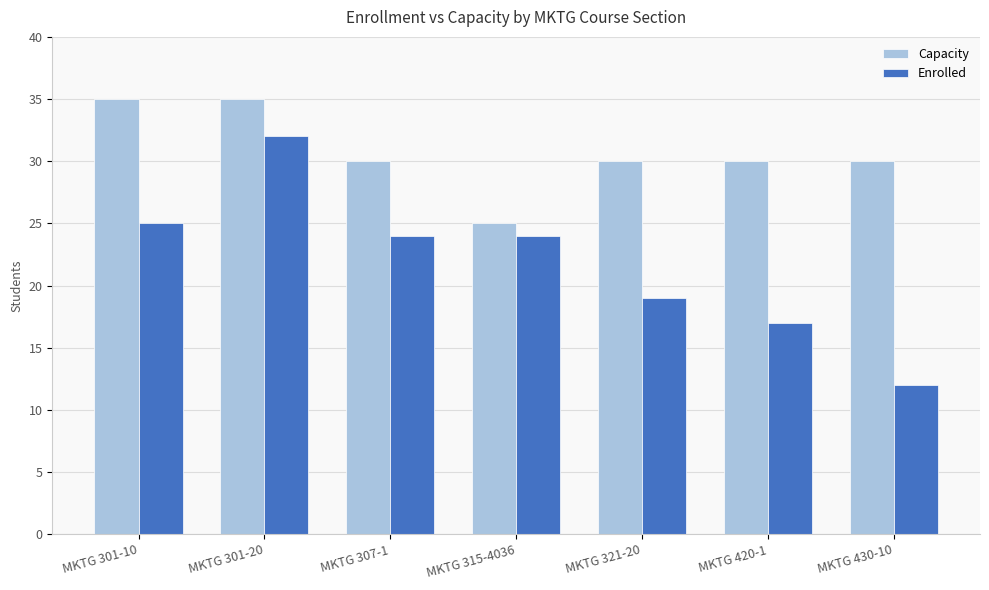

What is the value of the Capacity bar at the 3rd from the left?

30